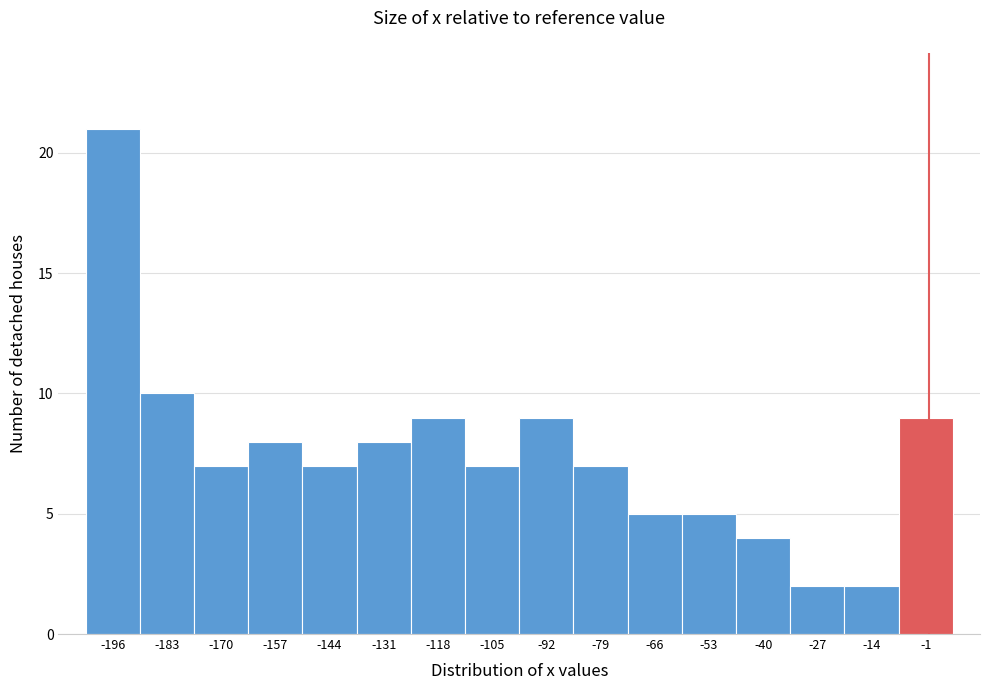

Reading left to right, transcribe this chart: for each bar, give the range it covers on the x-axis and its height. Neither the bar edges nor the heights are printed on the chart, so give them approximately, as read against the axes.

-202 to -190: 21
-190 to -176: 10
-176 to -164: 7
-164 to -150: 8
-150 to -138: 7
-138 to -124: 8
-124 to -112: 9
-112 to -98: 7
-98 to -86: 9
-86 to -72: 7
-72 to -60: 5
-60 to -46: 5
-46 to -34: 4
-34 to -20: 2
-20 to -8: 2
-8 to 6: 9